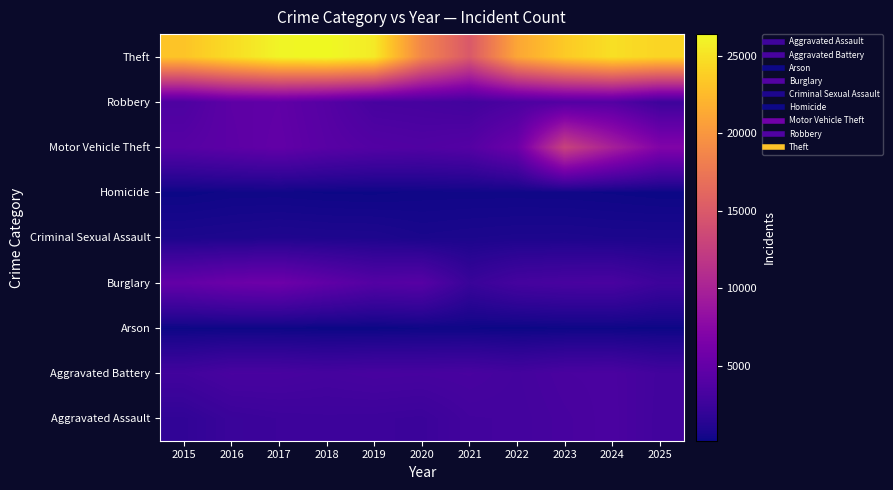

Reading left to right, list all the values displayed in this chart.

Aggravated Assault: 2015=1848	2016=2366	2017=2515	2018=2567	2019=2541	2020=2461	2021=2897	2022=2940	2023=3186	2024=3410	2025=2822
Aggravated Battery: 2015=2822	2016=3250	2017=3234	2018=3065	2019=3202	2020=3151	2021=3248	2022=2999	2023=3321	2024=3377	2025=2861
Arson: 2015=174	2016=223	2017=204	2018=147	2019=146	2020=231	2021=228	2022=165	2023=224	2024=220	2025=167
Burglary: 2015=4963	2016=5479	2017=5634	2018=4757	2019=3957	2020=4136	2021=2301	2022=3045	2023=3235	2024=3288	2025=2551
Criminal Sexual Assault: 2015=778	2016=833	2017=921	2018=877	2019=857	2020=689	2021=755	2022=804	2023=816	2024=767	2025=763
Homicide: 2015=185	2016=282	2017=281	2018=230	2019=215	2020=277	2021=287	2022=284	2023=269	2024=228	2025=163
Motor Vehicle Theft: 2015=4135	2016=4494	2017=4863	2018=4252	2019=3897	2020=3743	2021=4005	2022=5521	2023=12924	2024=9756	2025=6964
Robbery: 2015=3560	2016=4572	2017=4762	2018=4090	2019=3191	2020=3116	2021=2874	2022=3425	2023=3922	2024=3961	2025=2574
Theft: 2015=23163	2016=24702	2017=26115	2018=26420	2019=25545	2020=18777	2021=14916	2022=21134	2023=23555	2024=24841	2025=24191